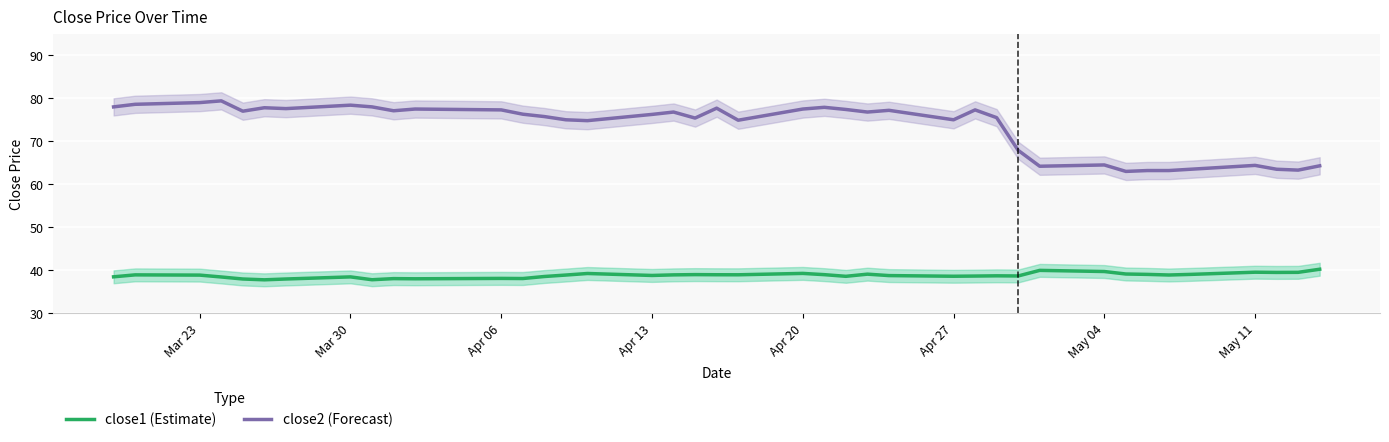

The value of close2 at 23 is 134.6. True or false?

False